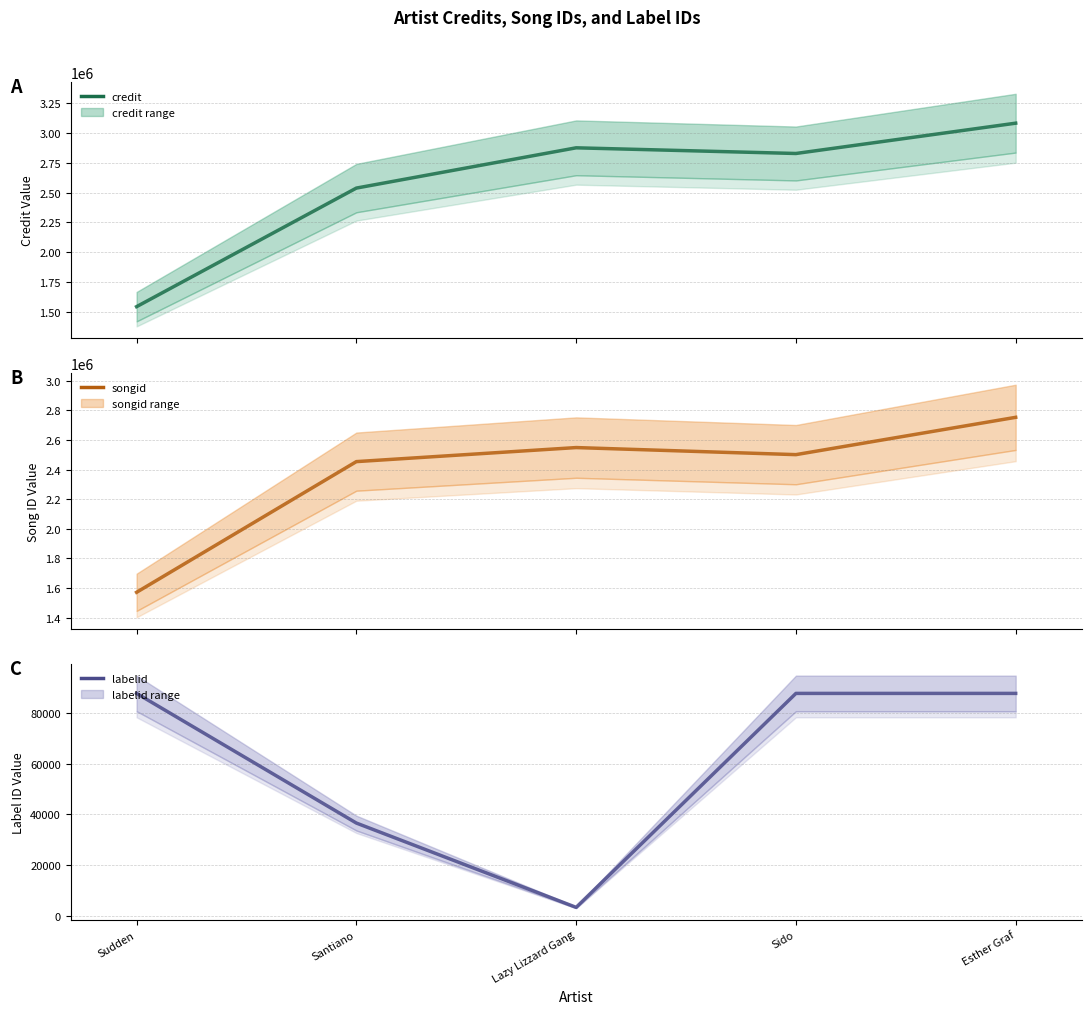

Is it true that songid equals 2752685 at Esther Graf?

True